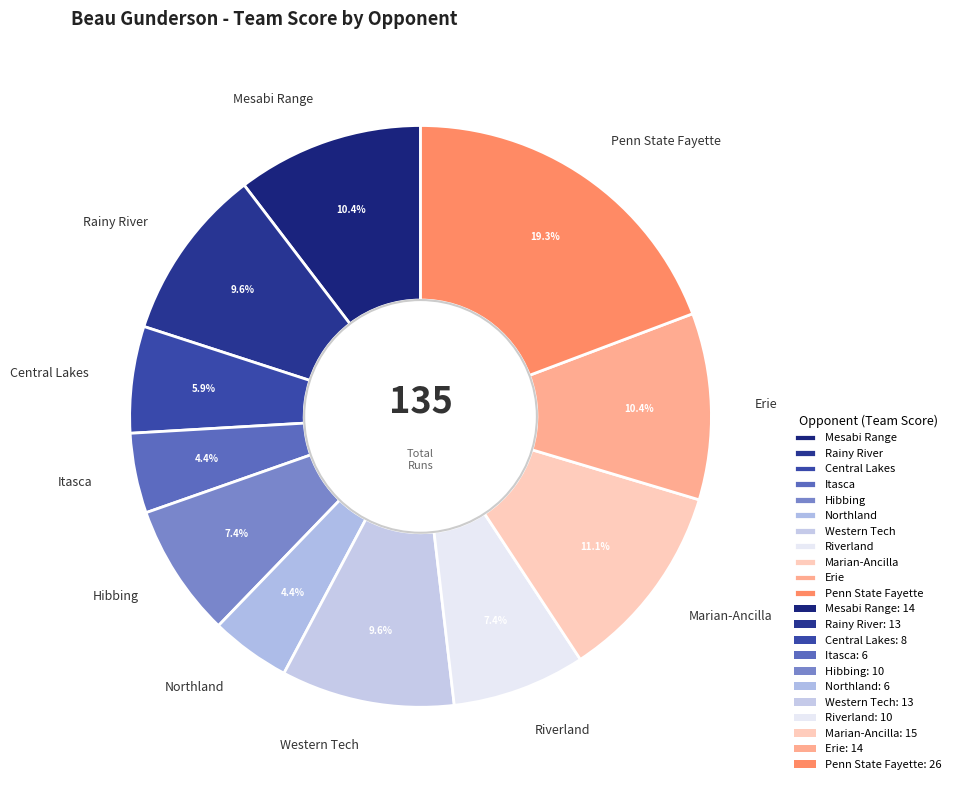

How many segments does this pie chart have?

11